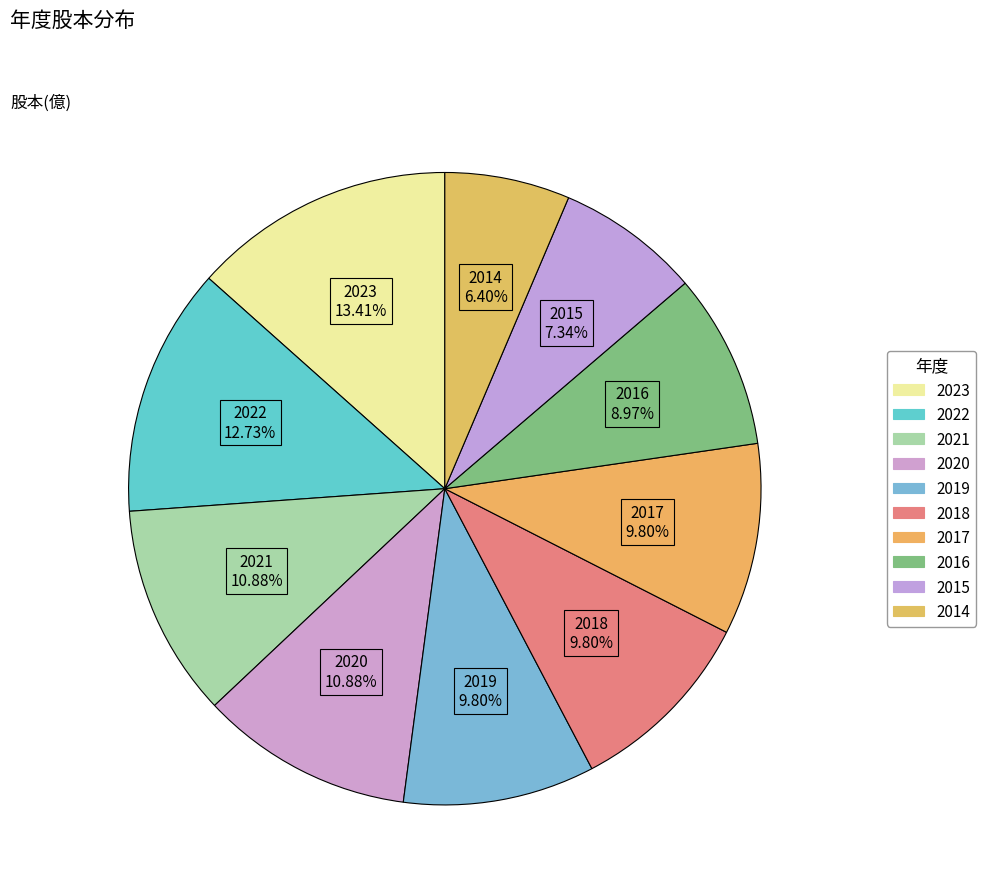

How many segments does this pie chart have?

10